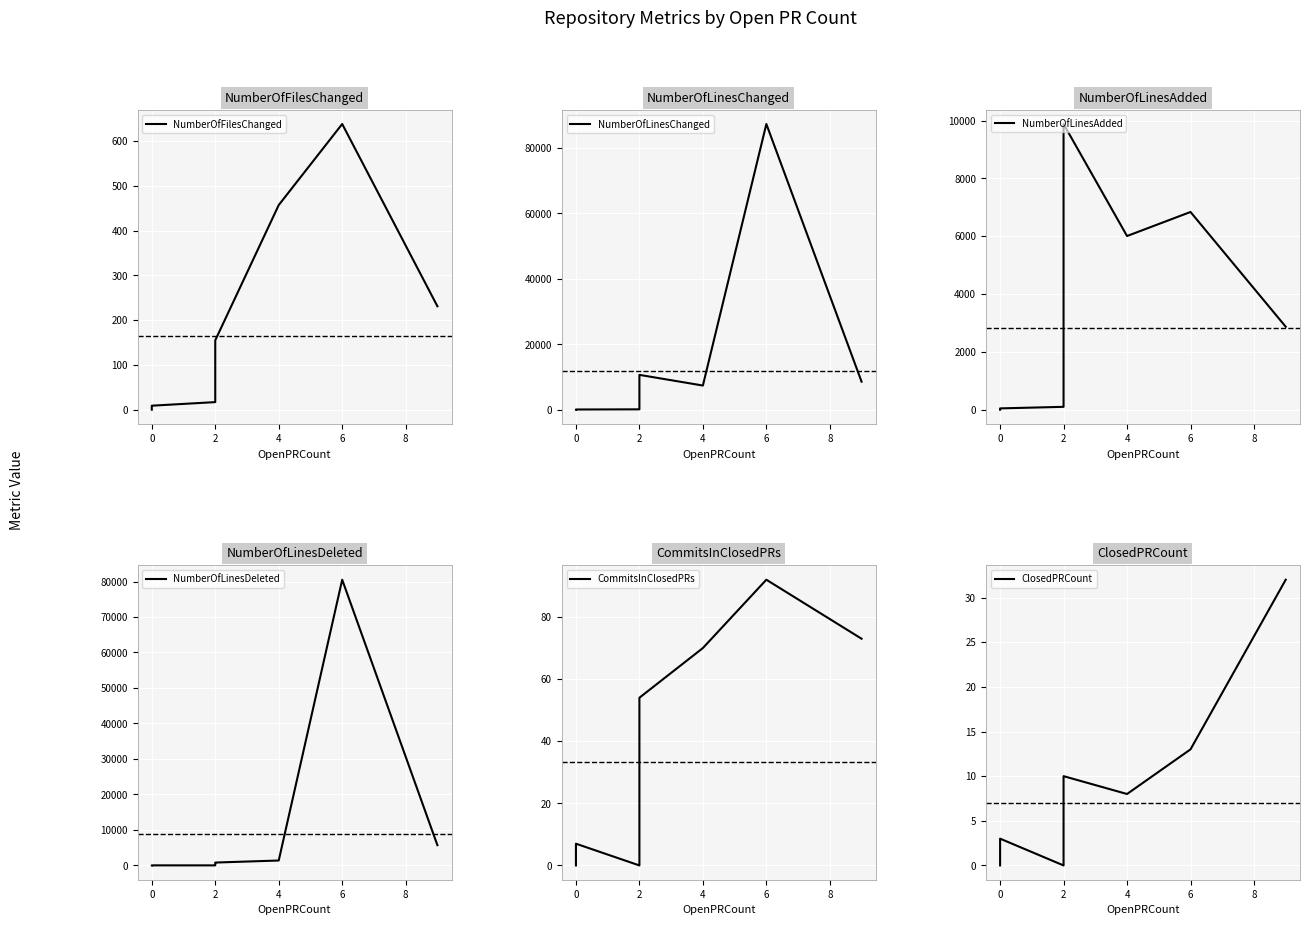

True or false: NumberOfLinesChanged has more than 1 points higher than both neighbors.

True